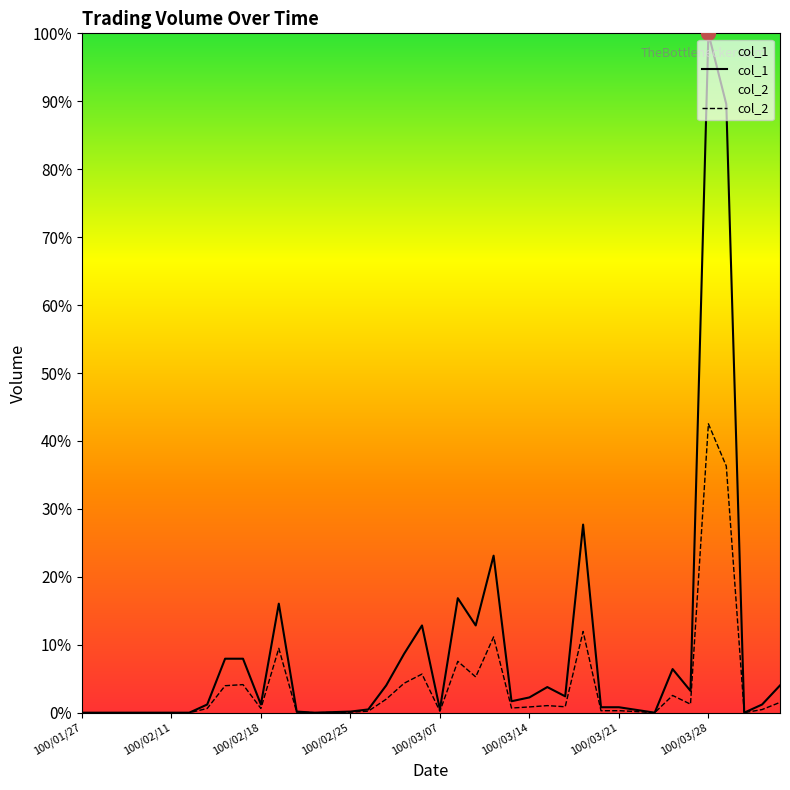

How many values in col_2 are above zero?

30